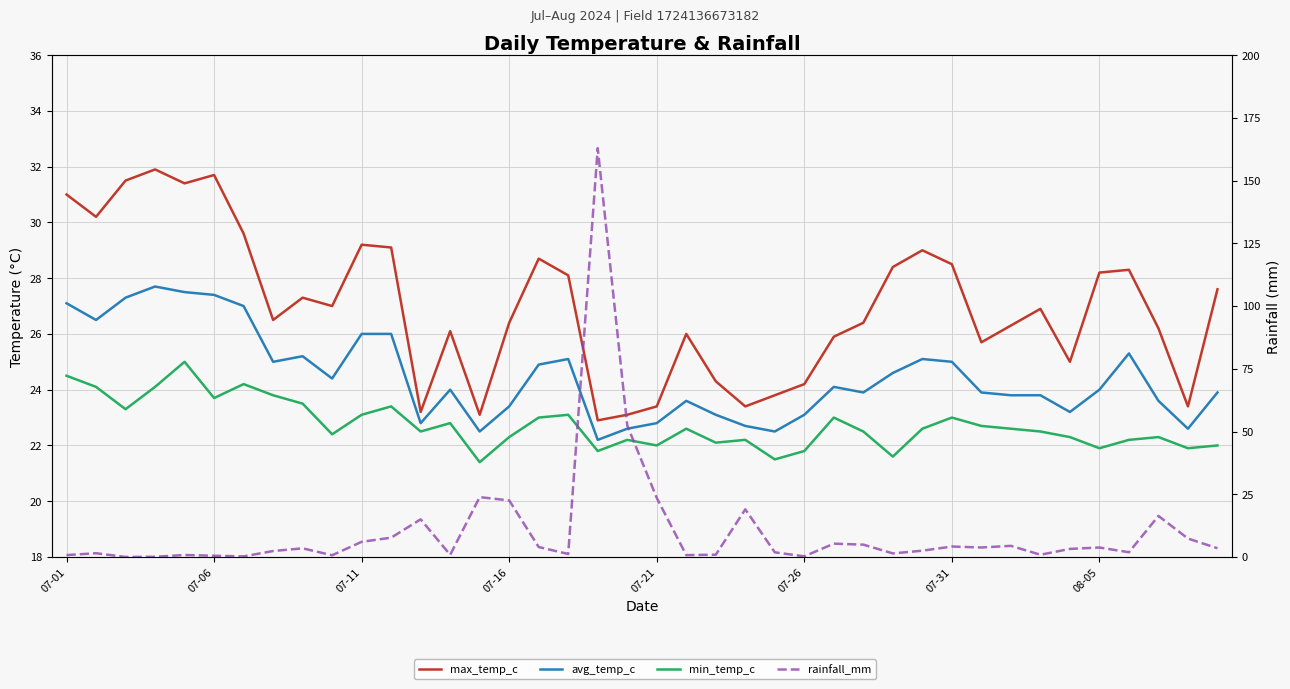

What is the value of the avg_temp_c point at the 27th from the left?

24.1